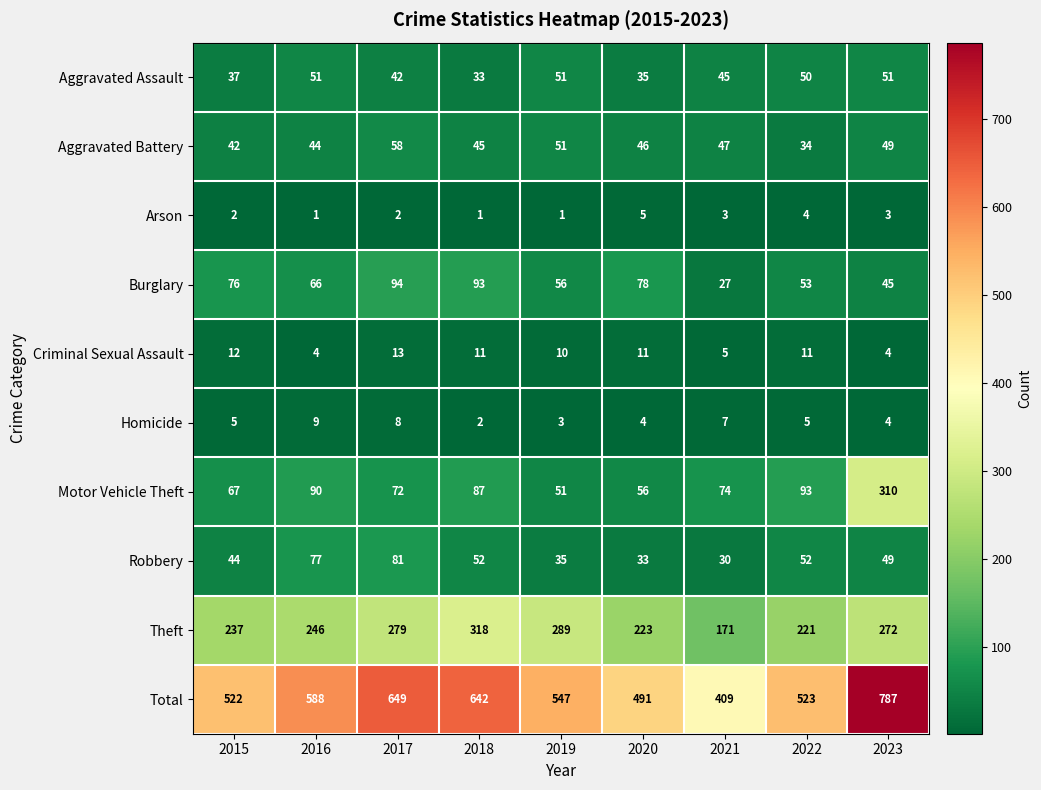

What is the greatest value displayed?

787